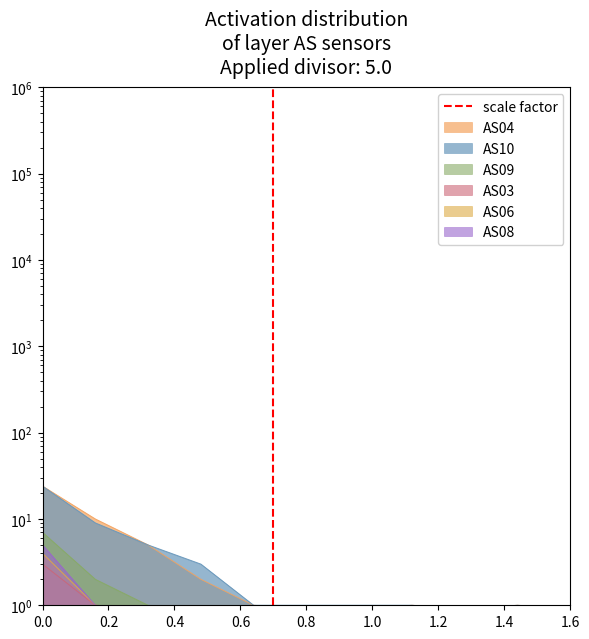

Rank the categories by value from highest to lowest.

0.2, 0.0